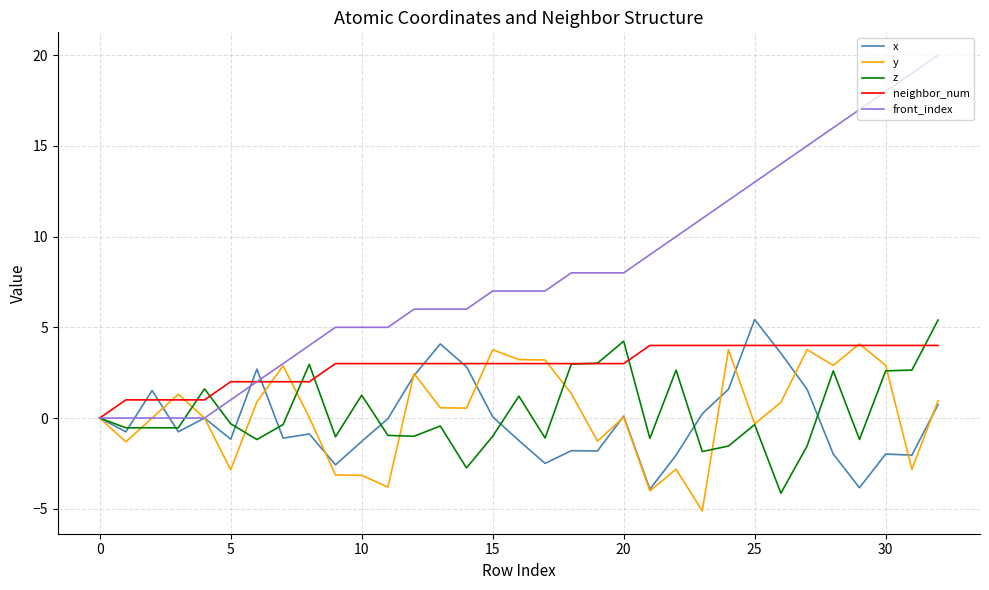

Which series ends up on top after the final intersection of front_index and x?

front_index